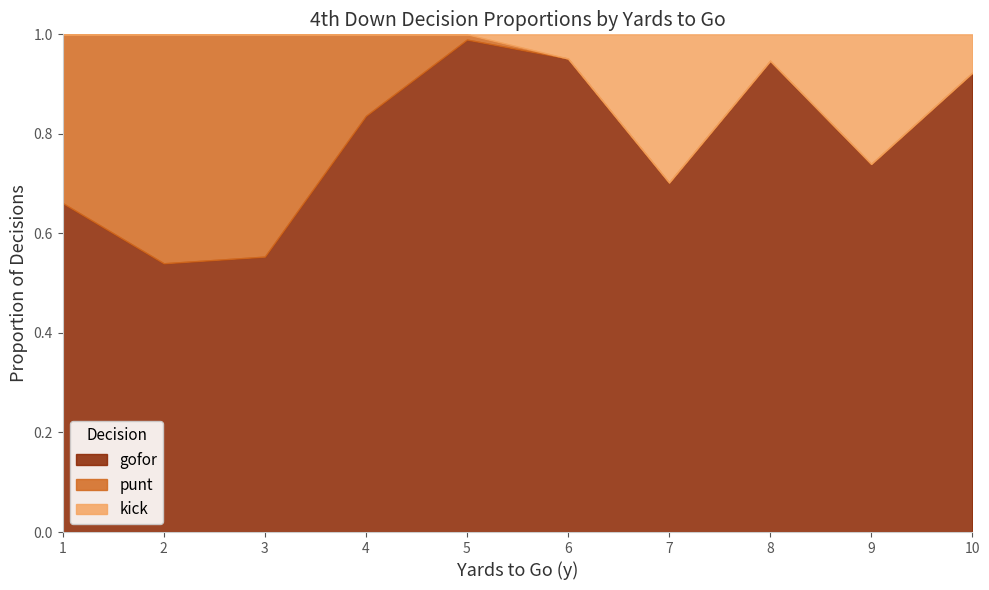

True or false: punt has a value of -0.5 at 9.

False